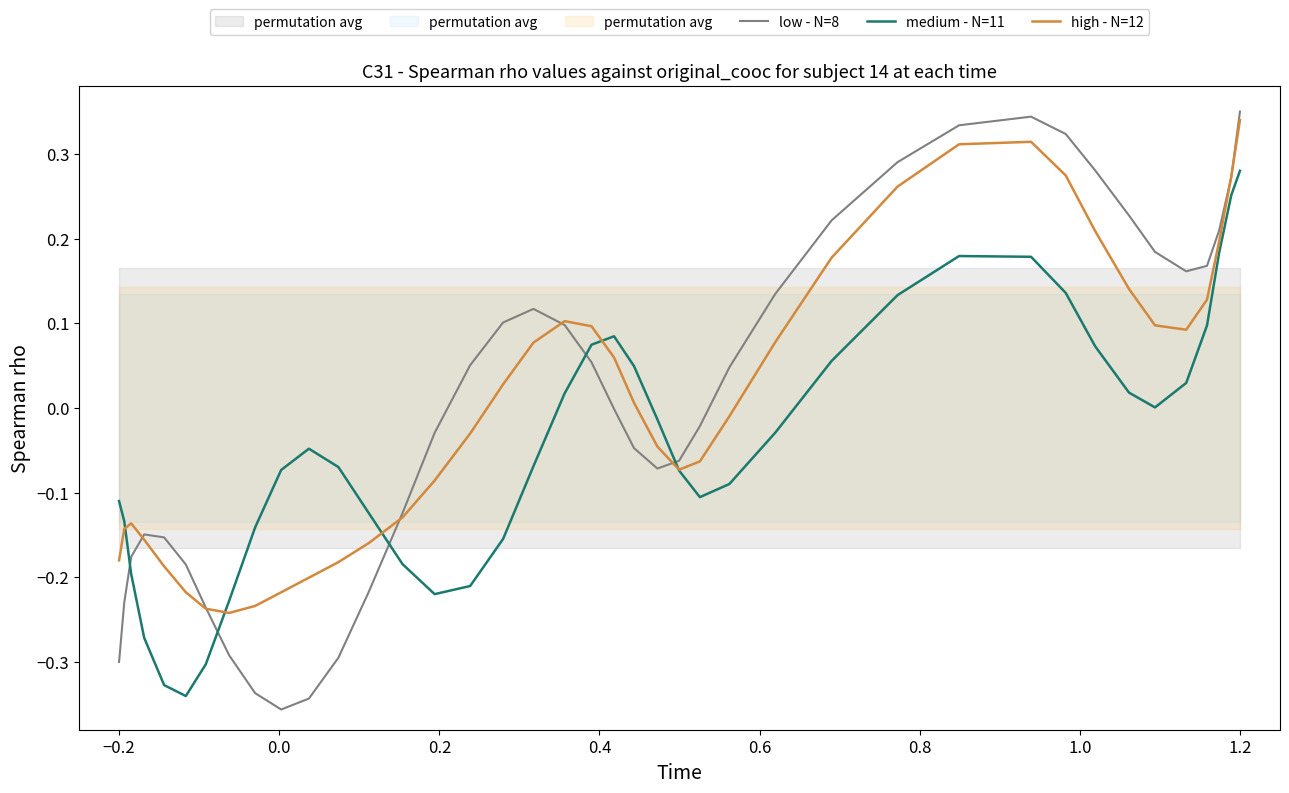

Reading right to left, transcribe all the data shown in this chart.

low - N=8: 0.3	0.3	0.2	0.2	0.2	0.2	0.2	0.3	0.3	0.3	0.3	0.3	0.2	0.1	0.0	-0.0	-0.1	-0.1	-0.0	-0.0	0.1	0.1	0.1	0.1	0.1	-0.0	-0.1	-0.2	-0.3	-0.3	-0.4	-0.3	-0.3	-0.2	-0.2	-0.2	-0.1	-0.2	-0.2	-0.3
medium - N=11: 0.3	0.3	0.2	0.1	0.0	0.0	0.0	0.1	0.1	0.2	0.2	0.1	0.1	-0.0	-0.1	-0.1	-0.1	-0.0	0.0	0.1	0.1	0.0	-0.1	-0.2	-0.2	-0.2	-0.2	-0.1	-0.1	-0.0	-0.1	-0.1	-0.2	-0.3	-0.3	-0.3	-0.3	-0.2	-0.1	-0.1
high - N=12: 0.3	0.3	0.2	0.1	0.1	0.1	0.1	0.2	0.3	0.3	0.3	0.3	0.2	0.1	-0.0	-0.1	-0.1	-0.0	0.0	0.1	0.1	0.1	0.1	0.0	-0.0	-0.1	-0.1	-0.2	-0.2	-0.2	-0.2	-0.2	-0.2	-0.2	-0.2	-0.2	-0.2	-0.1	-0.1	-0.2